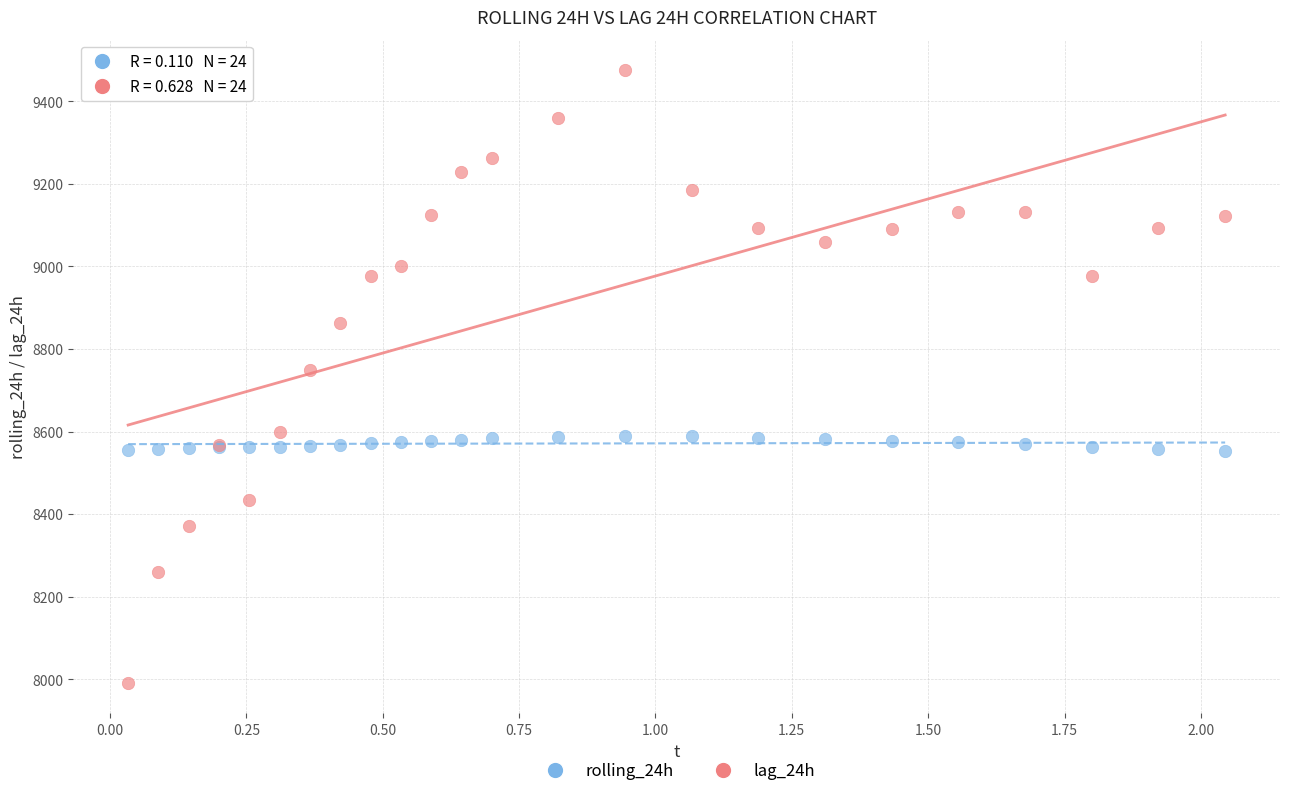

Which series has the widest spread of Y values?

lag_24h